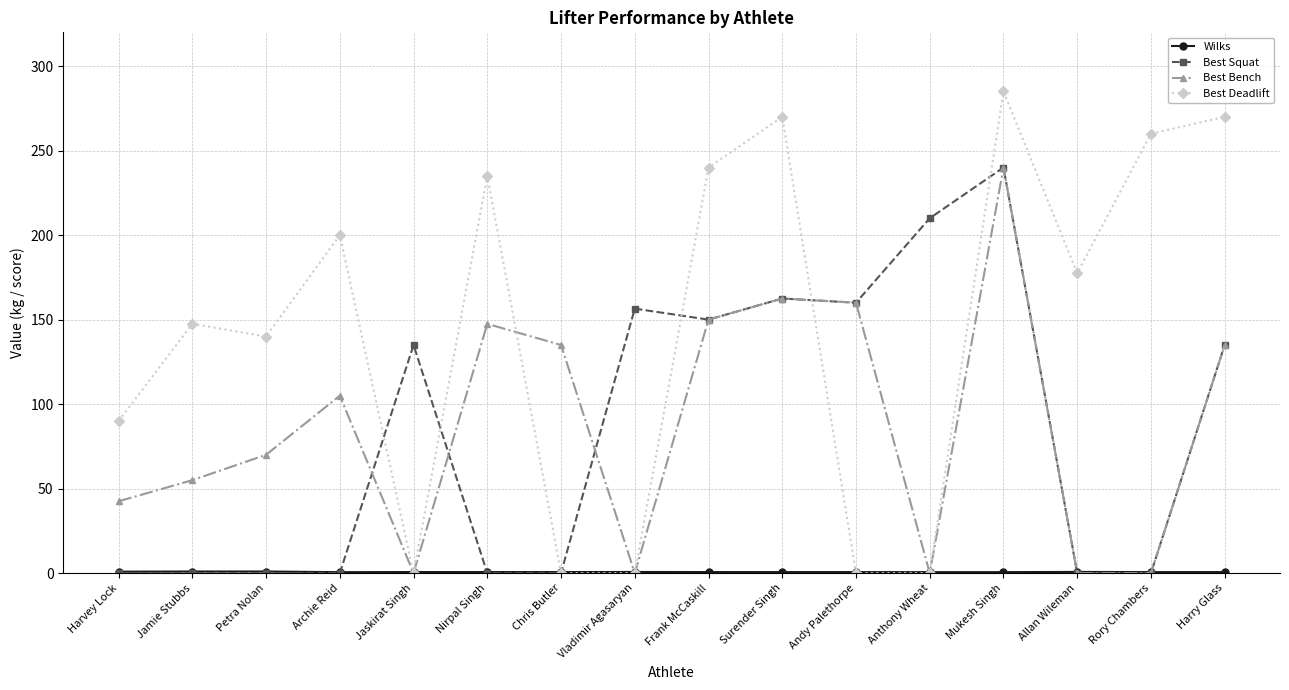

Between which two adjacent categories do Best Deadlift and Best Squat first intersect?

Archie Reid and Jaskirat Singh